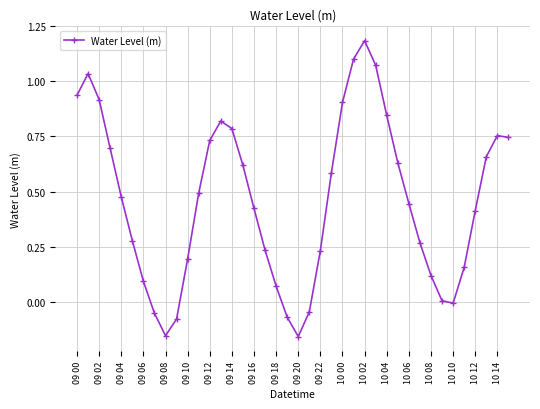

How many points are lower than both their immediate neighbors (excluding endpoints)?

3